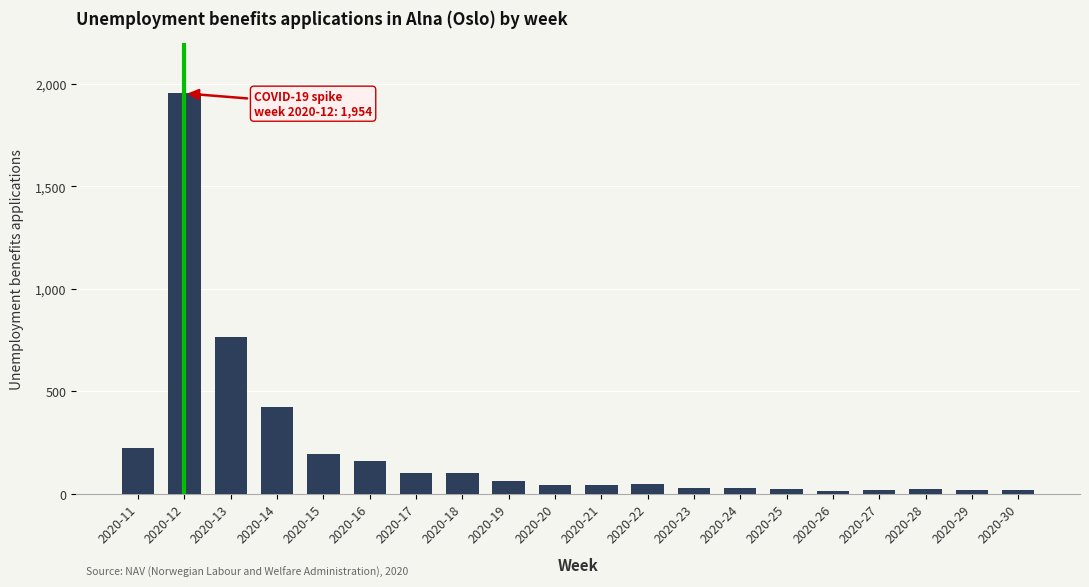

At which label is the value closest to 984?

2020-13